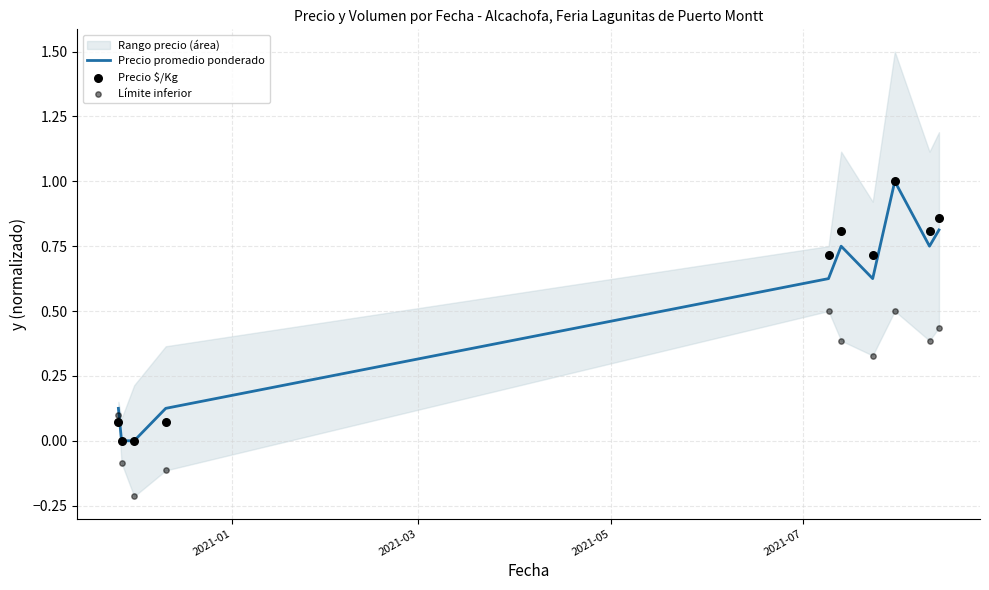

At how many categories does at least one series exceed 0?

8